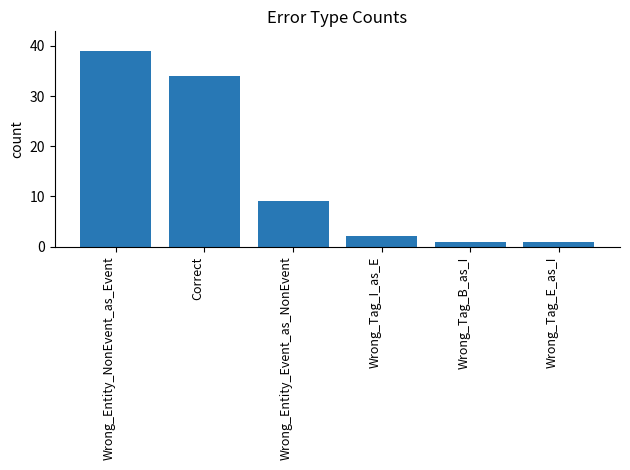

The value at Wrong_Tag_I_as_E is 2. True or false?

True